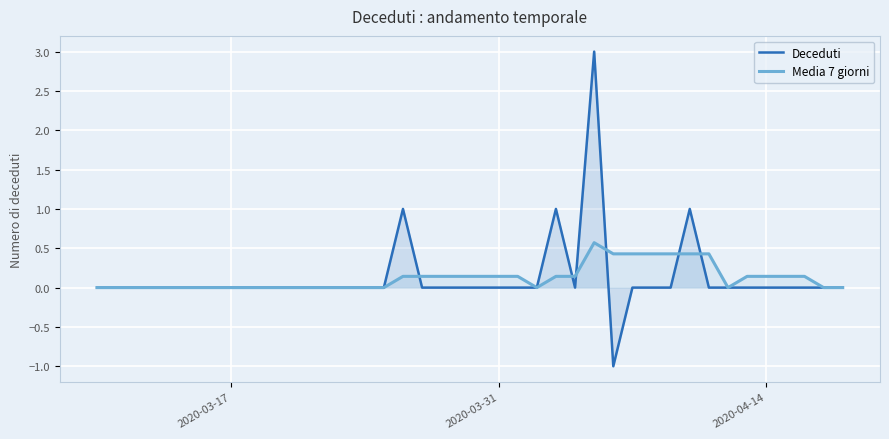

Is this an area chart (filled region under the line)?

No